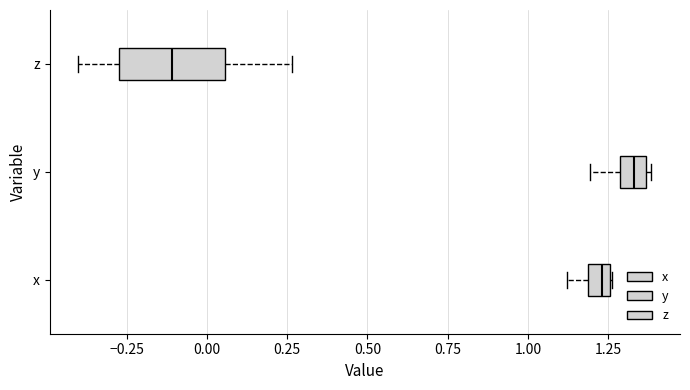

Which box's median line is the furthest to the left?

z